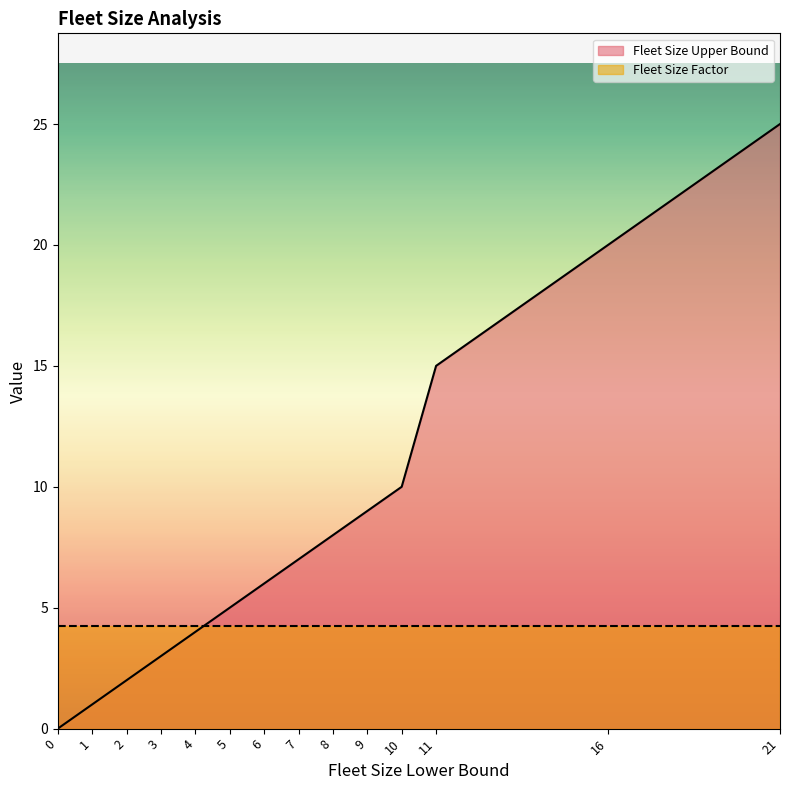

Is it true that the value at 8 is 3?

False